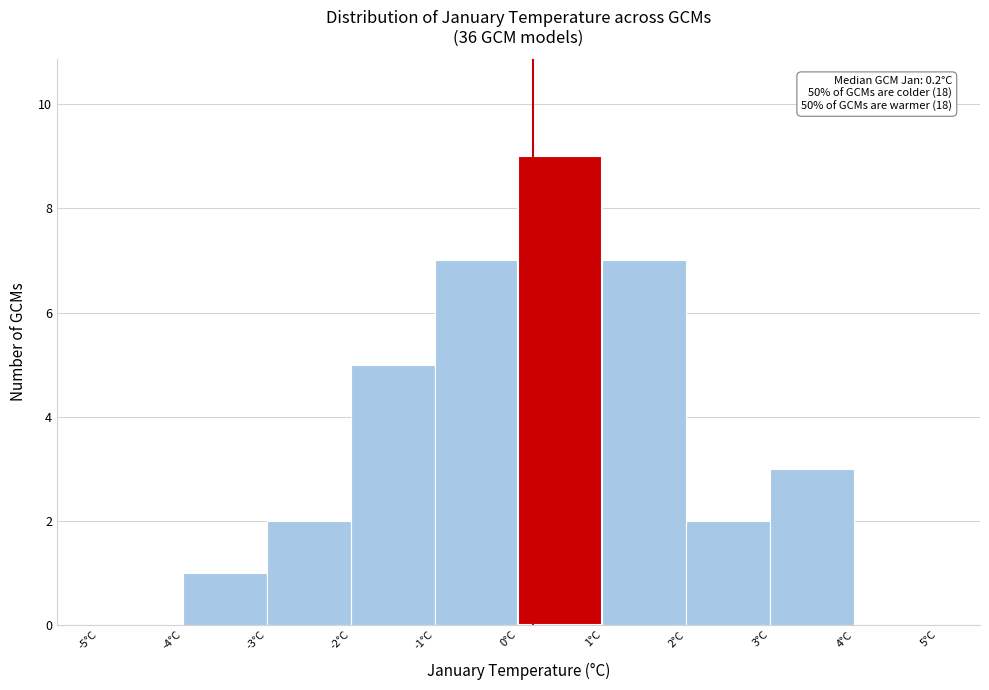

Which range on the x-axis has the tallest bar?

0 to 1